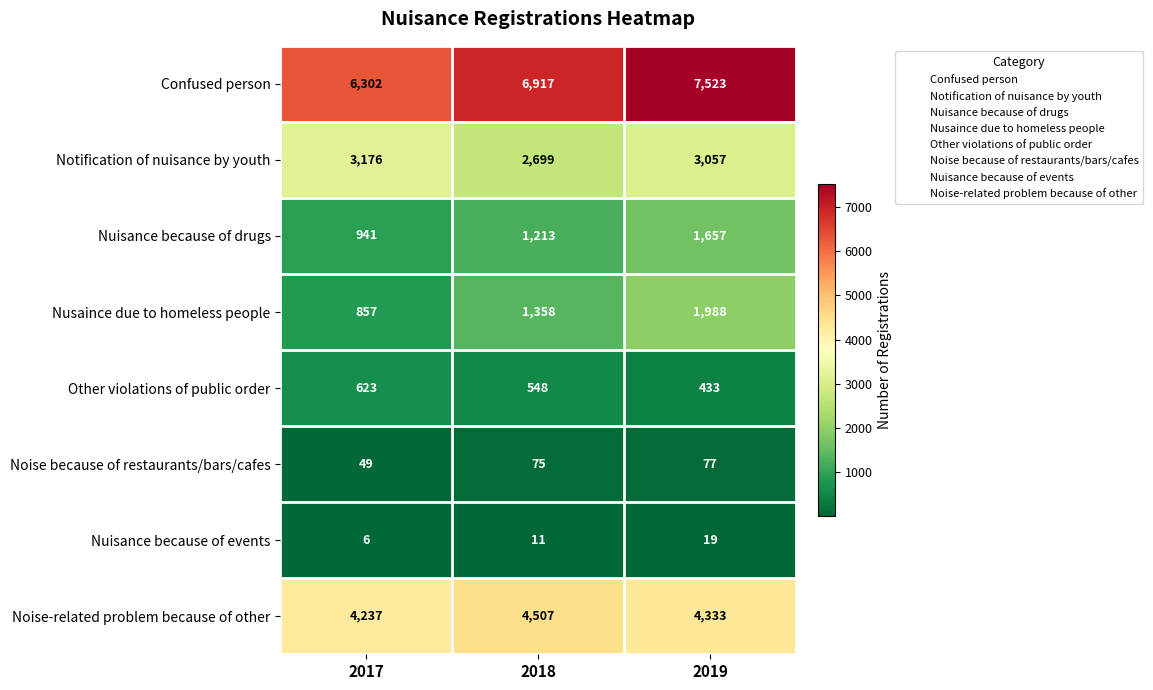

What is the total value across all series at 2018?

17328